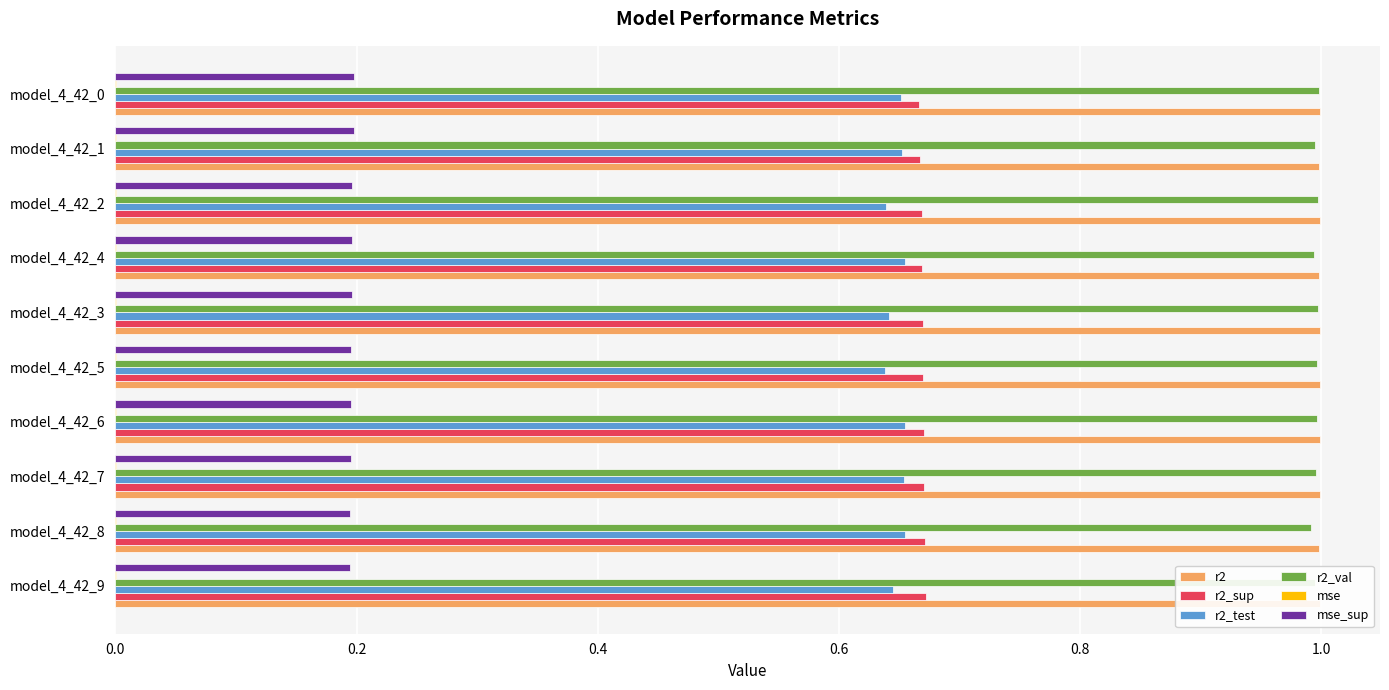

Is the value of r2 at model_4_42_1 greater than the value of r2_test at model_4_42_5?

Yes